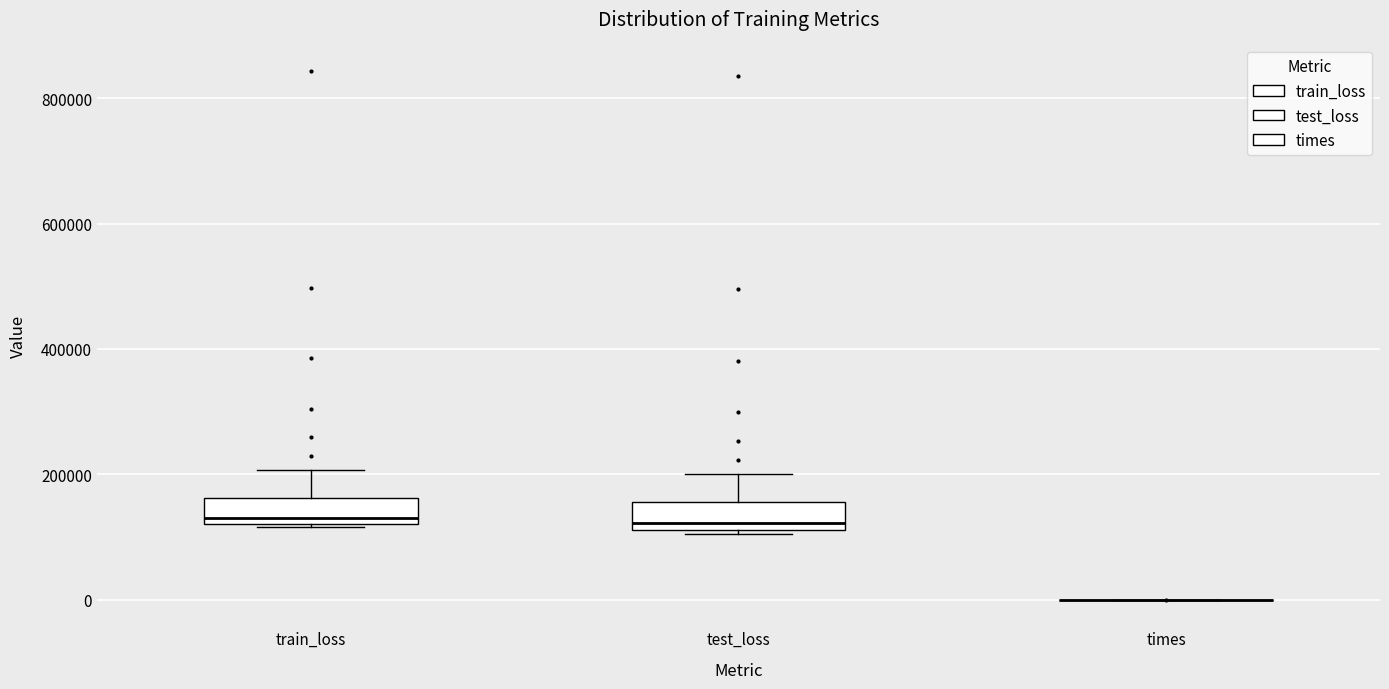

Reading left to right, read every box against the y-axis: the position of its median line, the range the box covers, and the ends of its whiskers. The values are not printed on the chart, so give them approximately, as read against the axis.

train_loss: median 140000, box 120000 to 160000, whiskers 120000 to 200000
test_loss: median 120000 (just above the box's lower edge), box 120000 to 160000, whiskers 100000 to 200000
times: box collapsed to a line at 0, whiskers 0 to 0